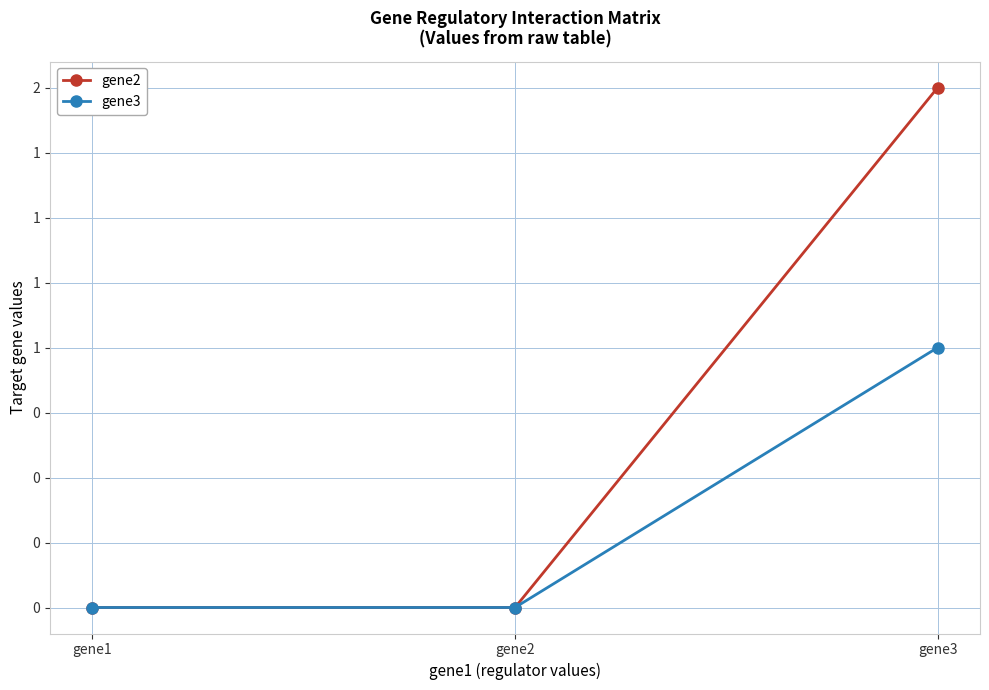

Reading left to right, list all the values displayed in this chart.

gene2: gene1=0	gene2=0	gene3=2
gene3: gene1=0	gene2=0	gene3=1